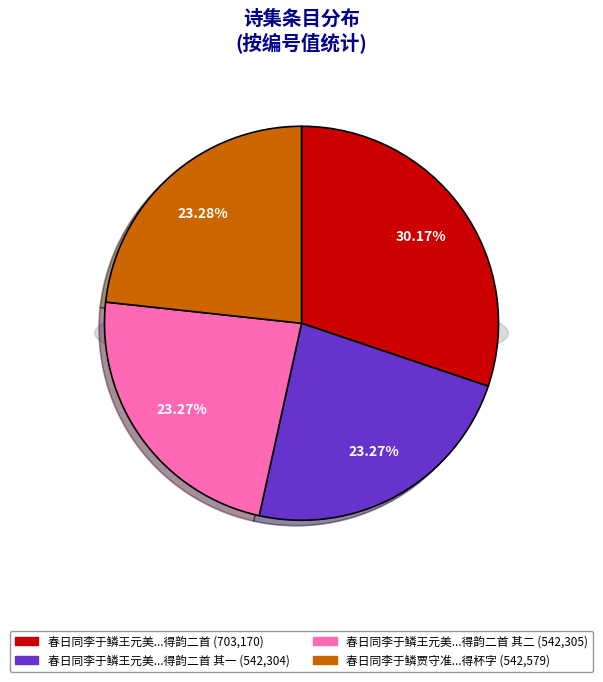

What is the change in value from 春日同李于鳞王元美比部集韦氏水亭得韵二首 其二 to 春日同李于鳞贾守准刘子成比部游南园得杯字?

+274